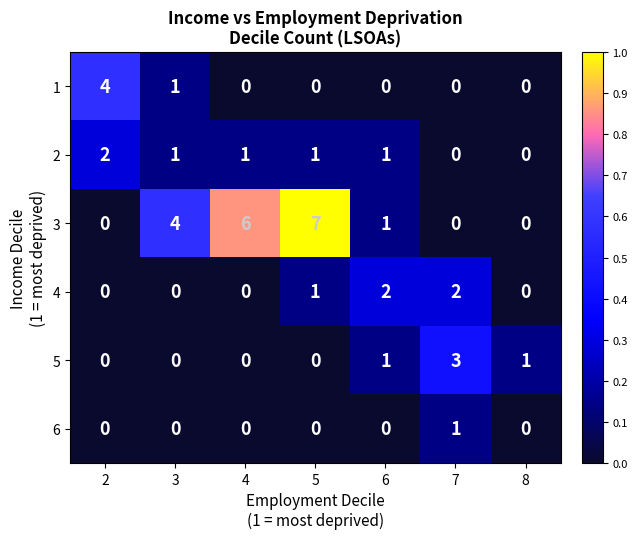

True or false: 4 has a value of 2 at 5.

False